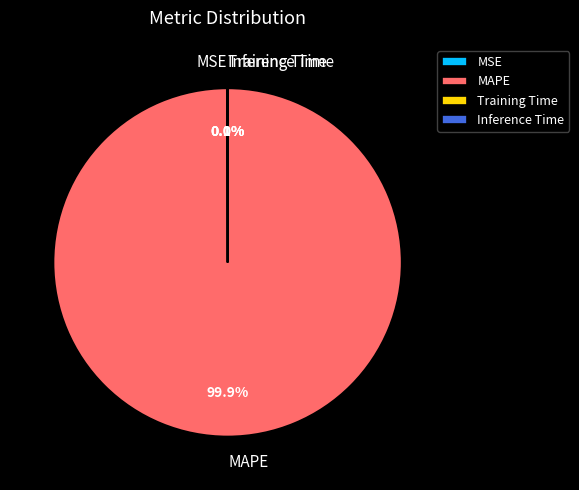

True or false: MAPE accounts for 100% of the total.

True